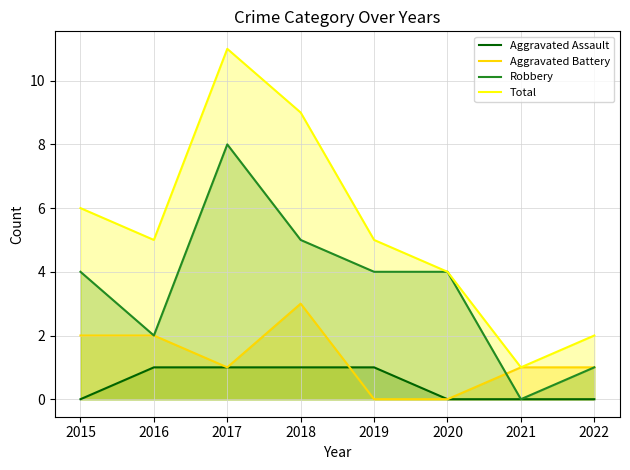

Which series has the largest total across all categories?

Total